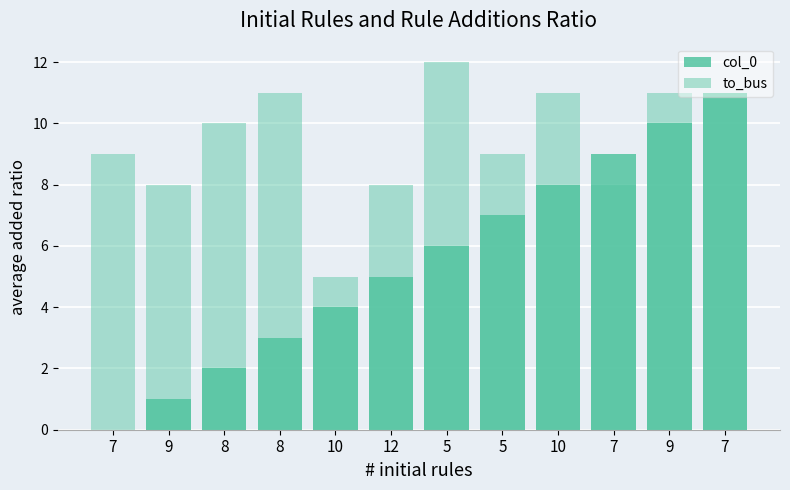

Which series has the largest range (max minus min)?

col_0